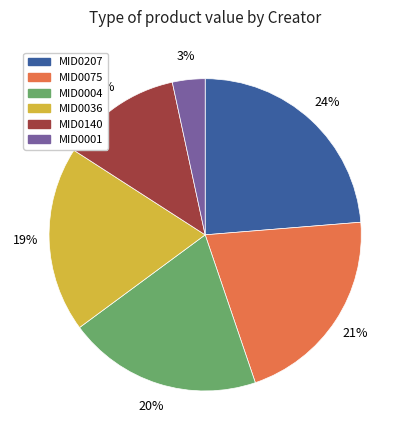

To the nearest percent, what is the average slice percentage?

17%